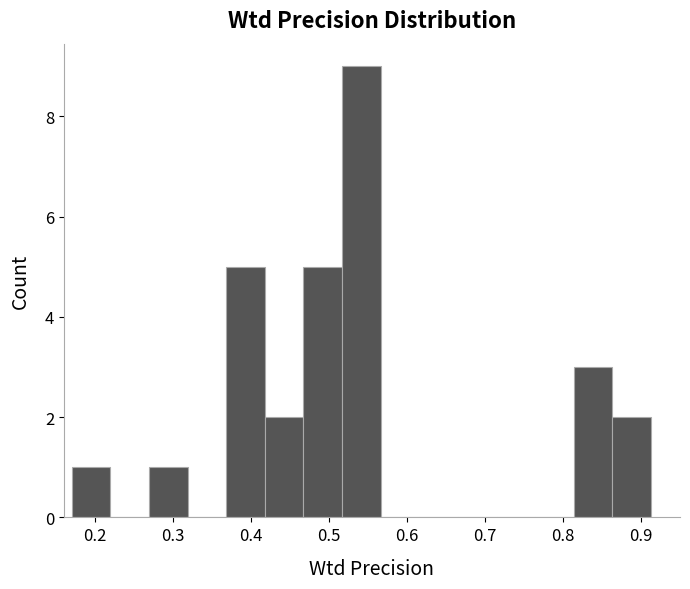

How tall is the bar that spans 0.27 to 0.32 on the x-axis? Neither the bar edges nor the heights are printed on the chart, so give them approximately, as read against the axes.

1